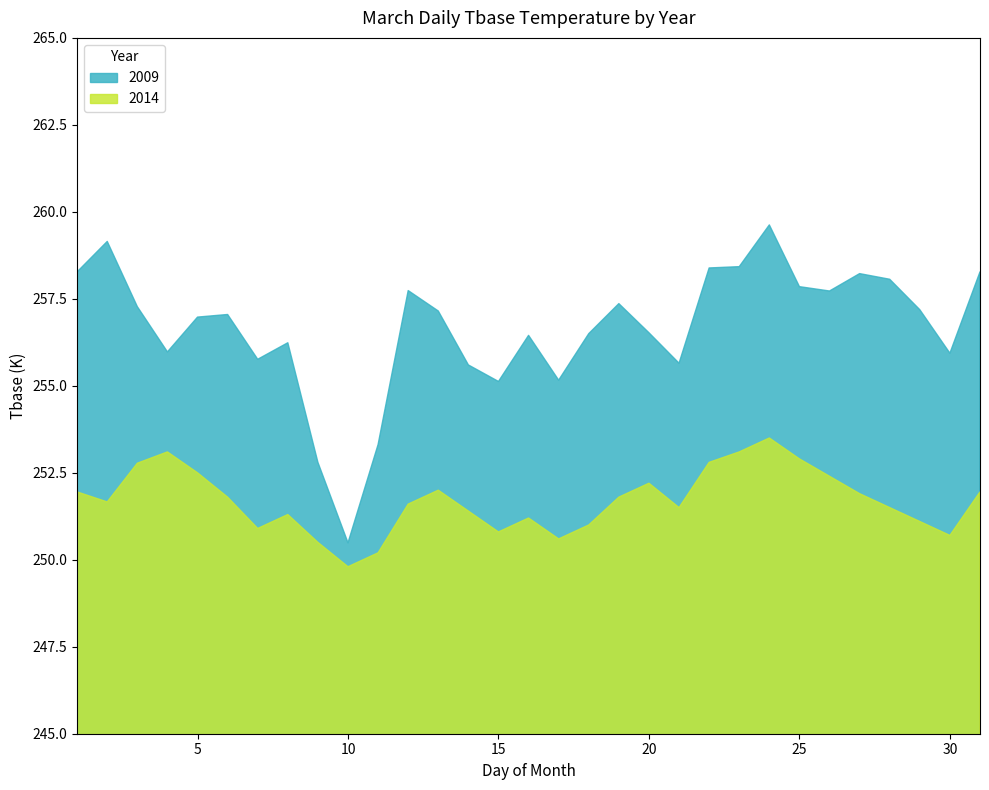

Between 2 and 18, which is larger?

2